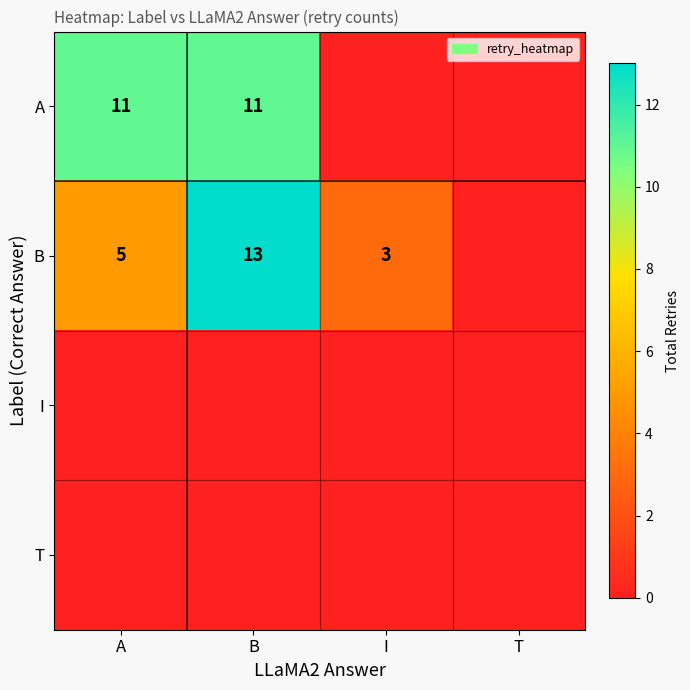

The A series shows 11 at A. True or false?

True